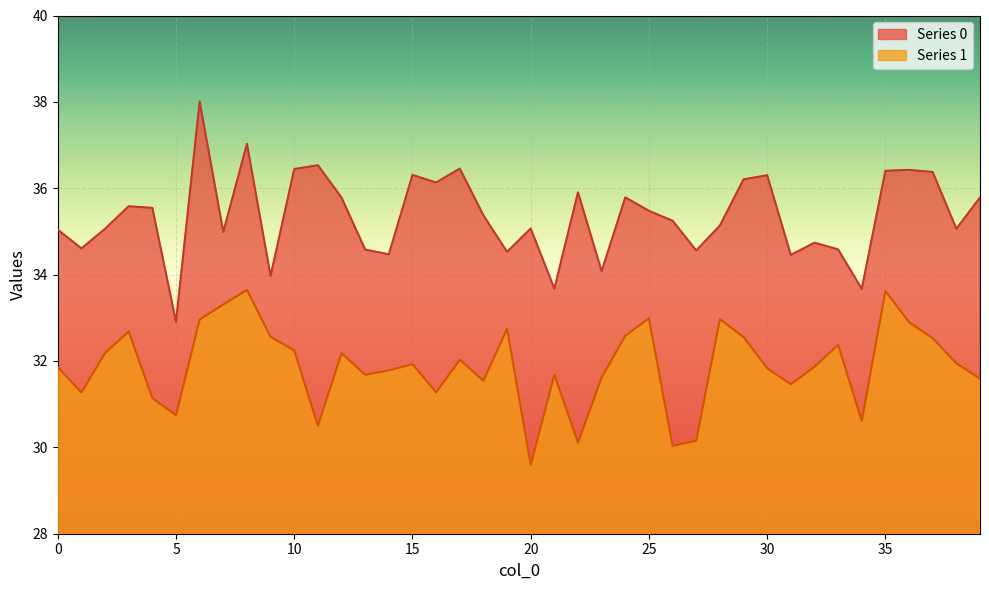

What is the value of the Series 0 point at the 36th from the left?

36.4